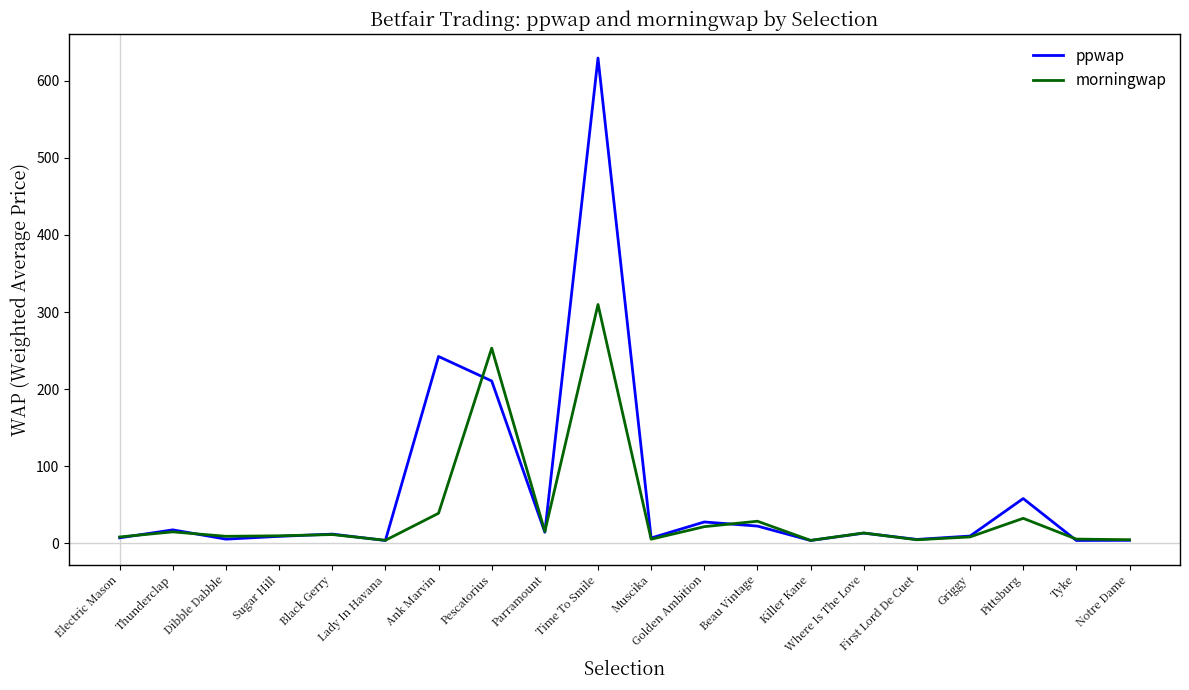

What is the total value across all series at Golden Ambition?

49.2